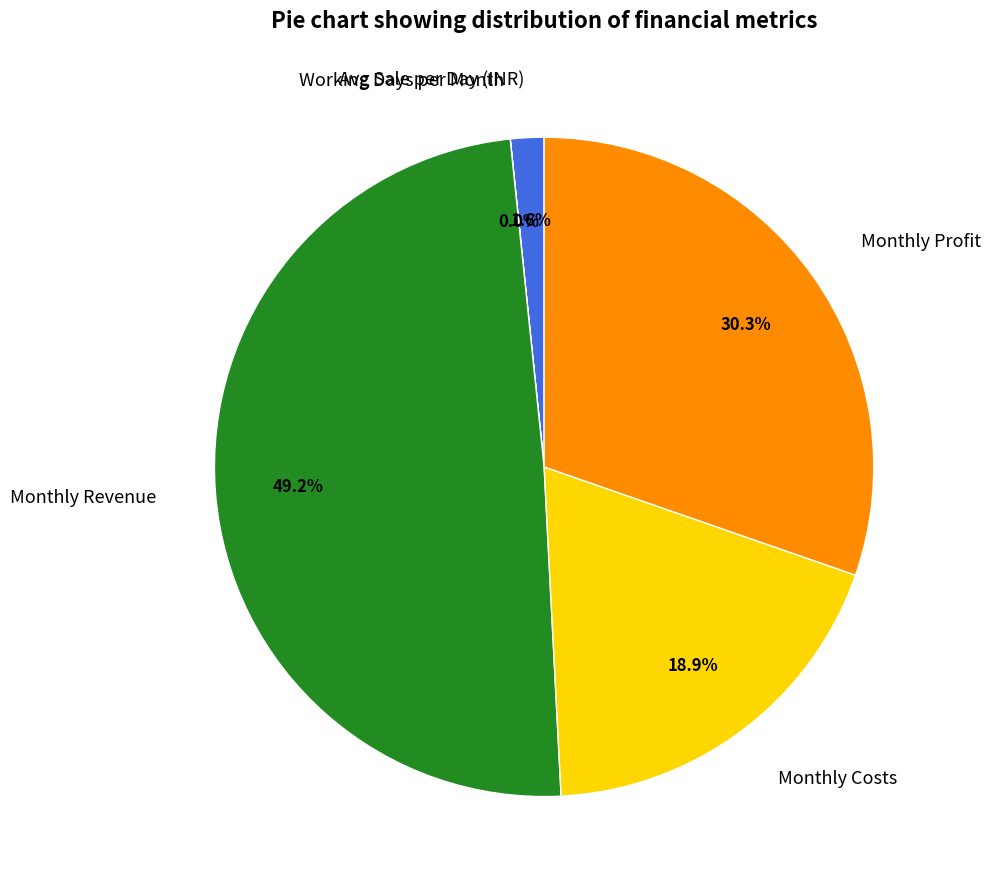

What is the ratio of the value at Monthly Revenue to the value at Monthly Profit?

1.6